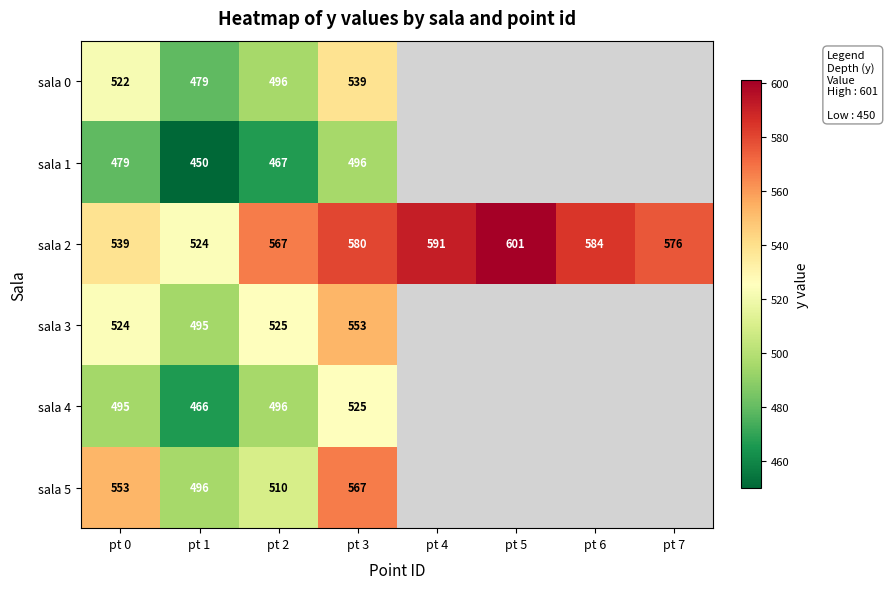

At which label is sala 2 closest to 562?

pt 2